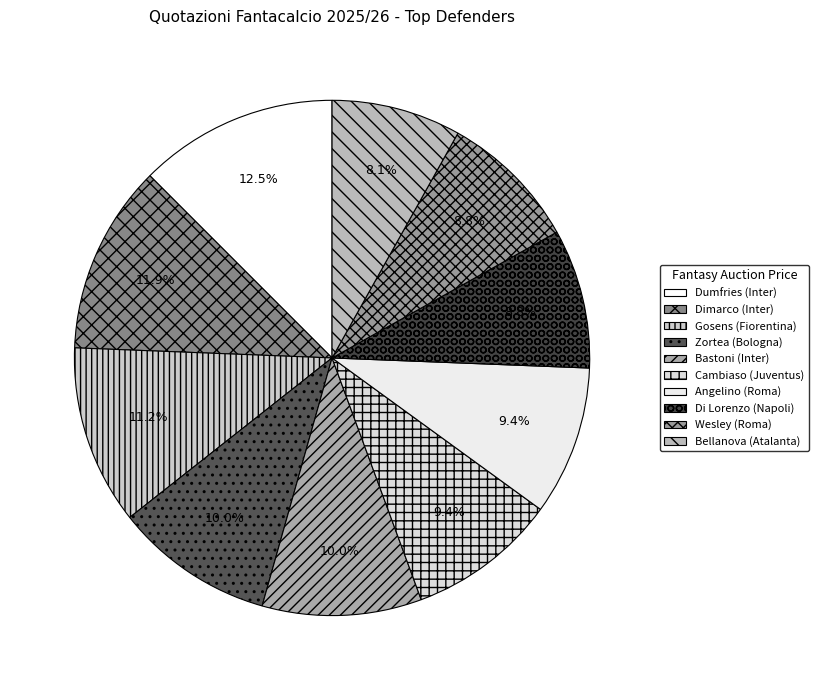

To the nearest percent, what is the difference between the Gosens (Fiorentina) and Wesley (Roma) slice percentages?

2%